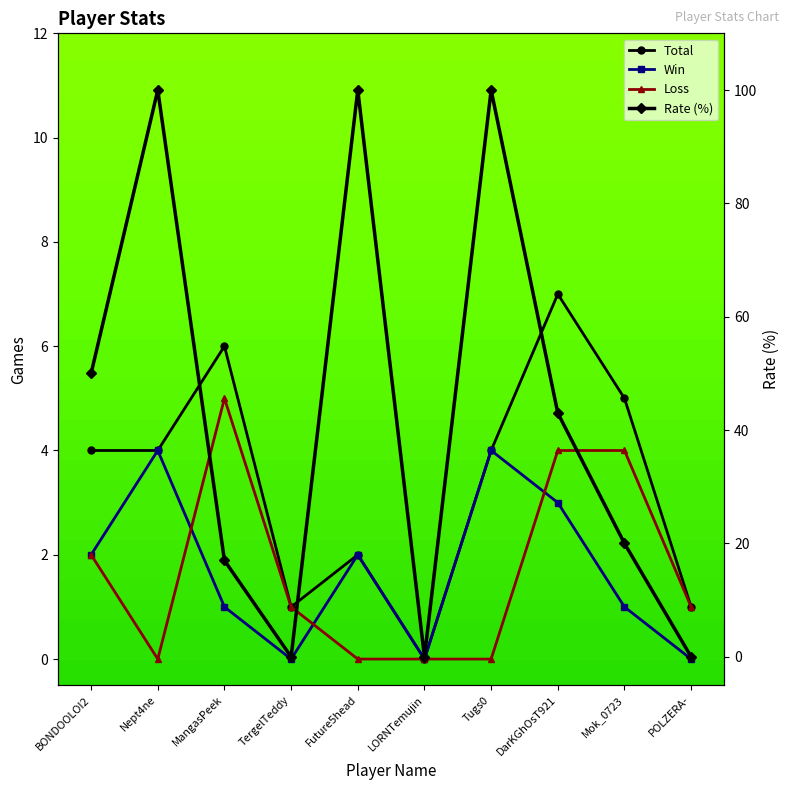

What is the average value of the Rate (%) series?

43